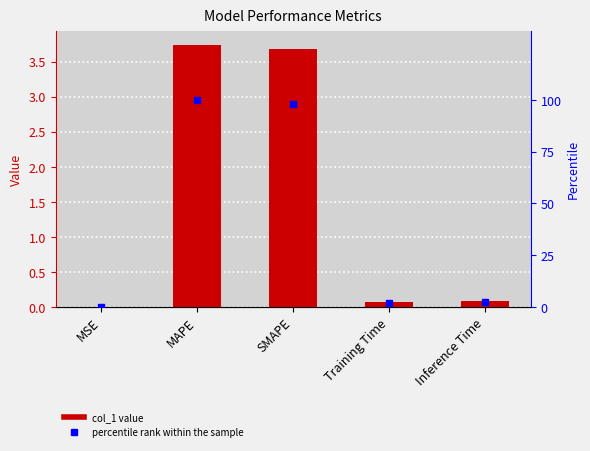

Which category has the lowest value across all series?

MSE